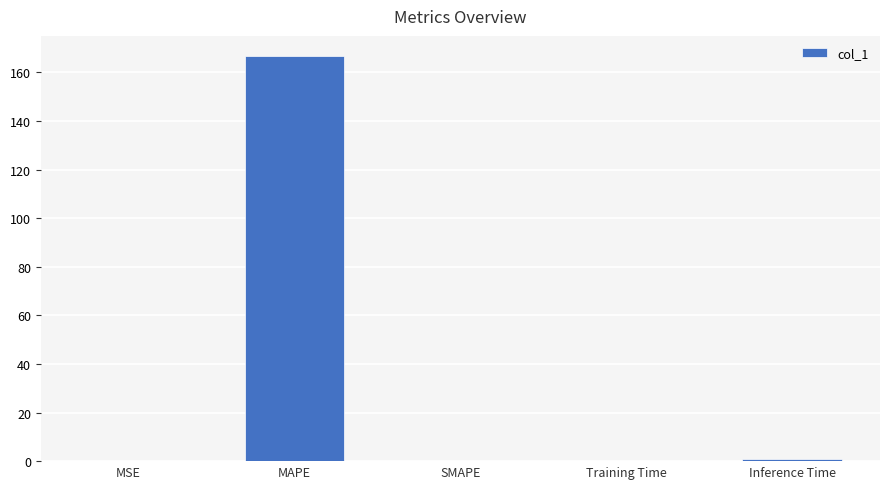

Is it true that the value at MAPE is 49.7?

False